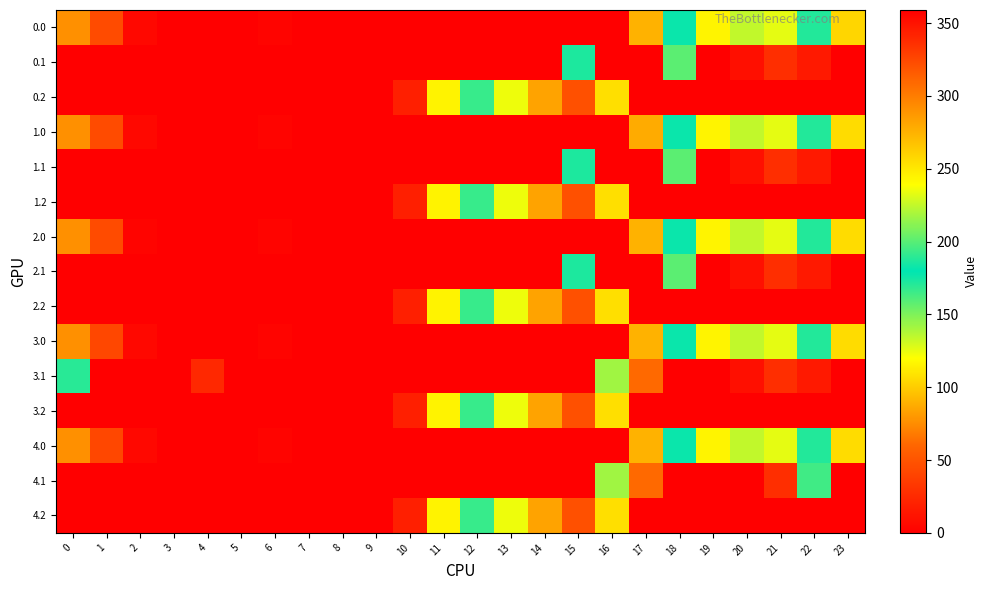

Which label corresponds to the smallest value in the chart?

3